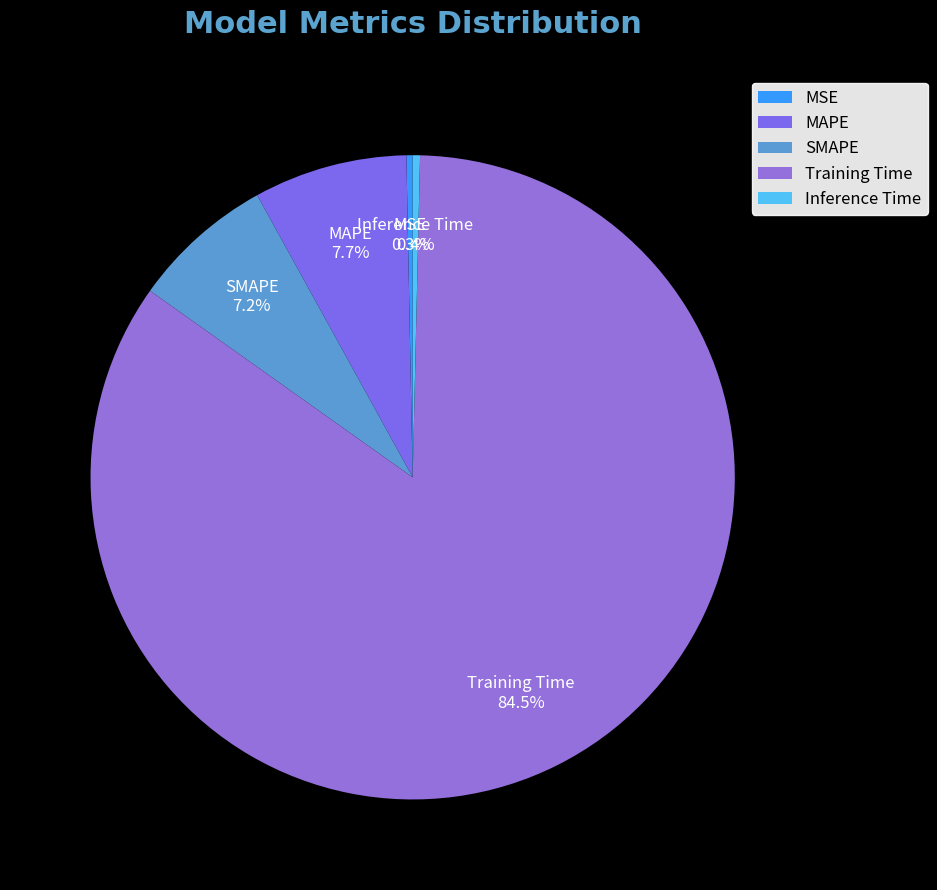

How much of the chart is everything except MAPE?

92.3%